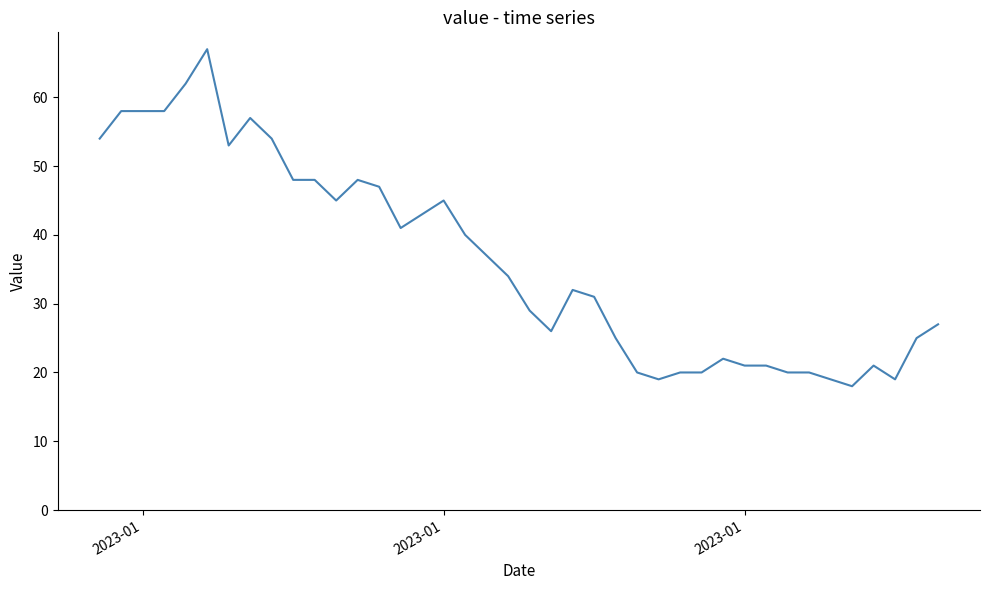

What is the maximum value shown in the chart?

67